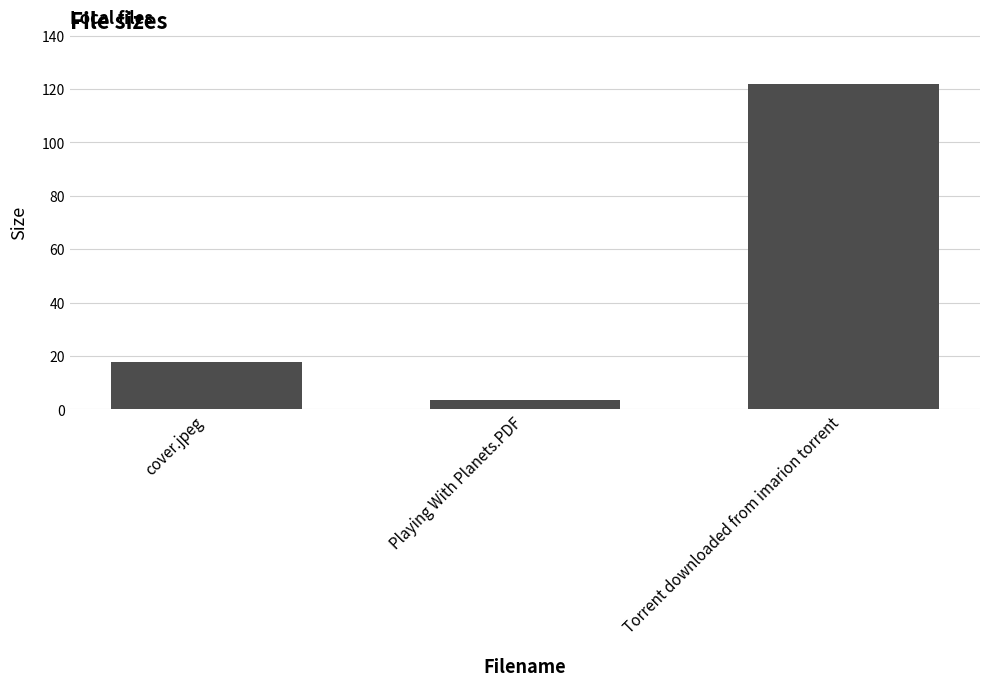

True or false: the data shows 12.2 at cover.jpeg.

False